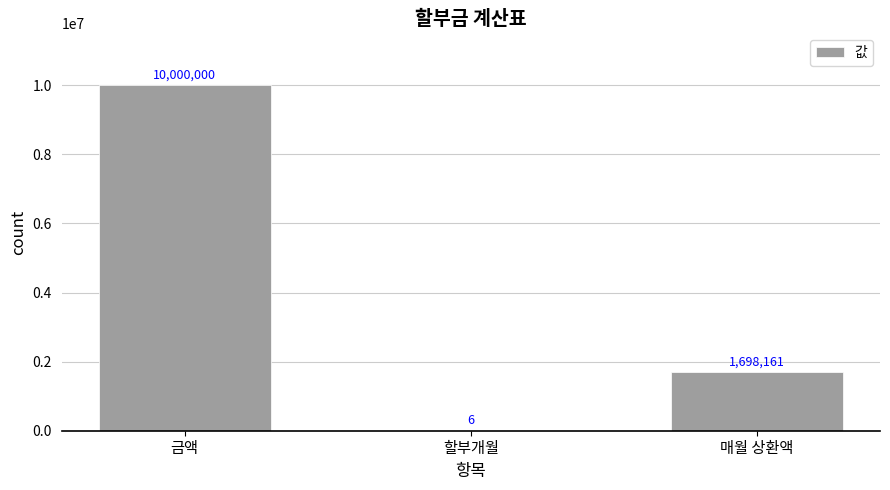

How many values are between 6 and 10000000?

3